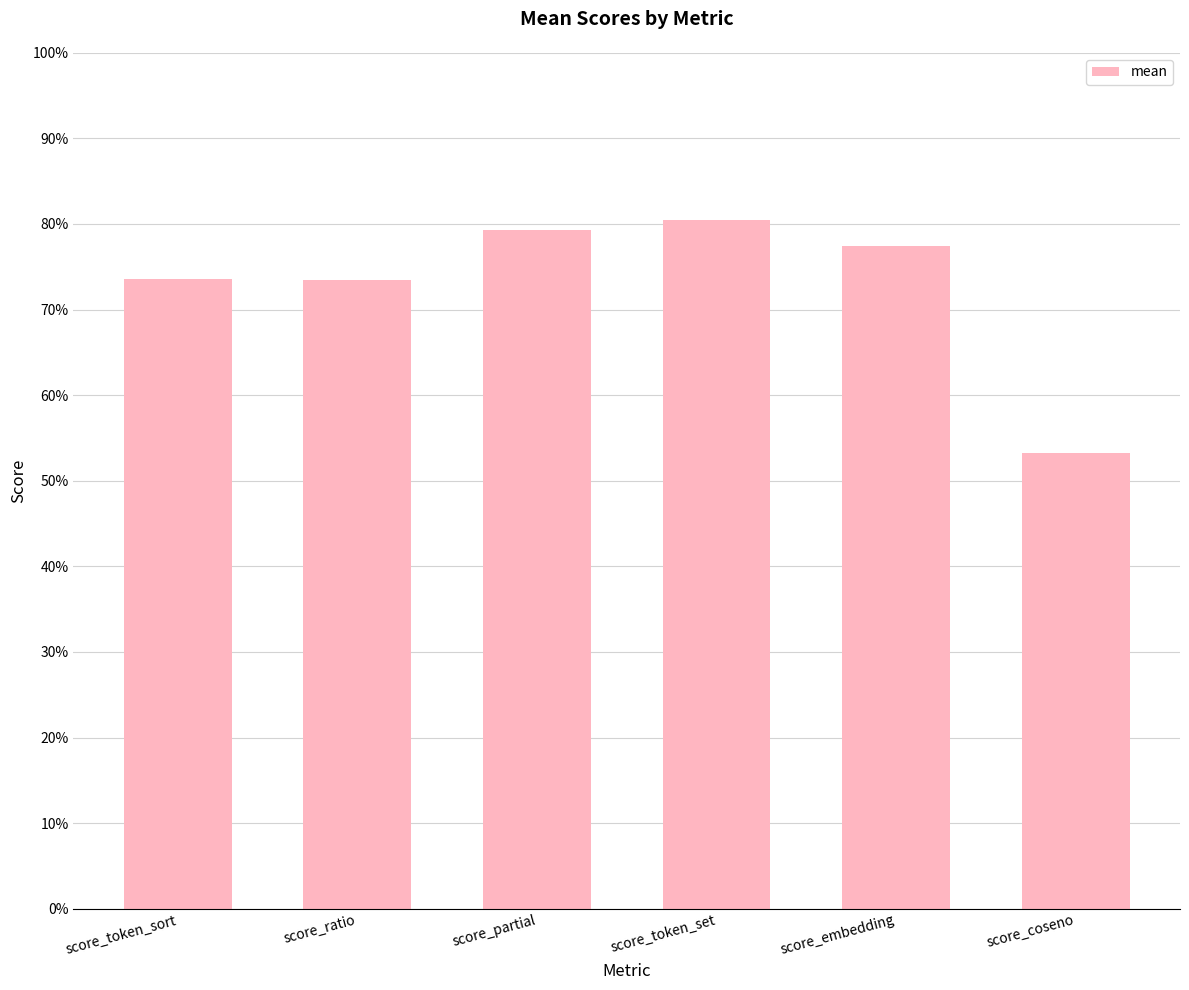

How many bars are there in total?

6